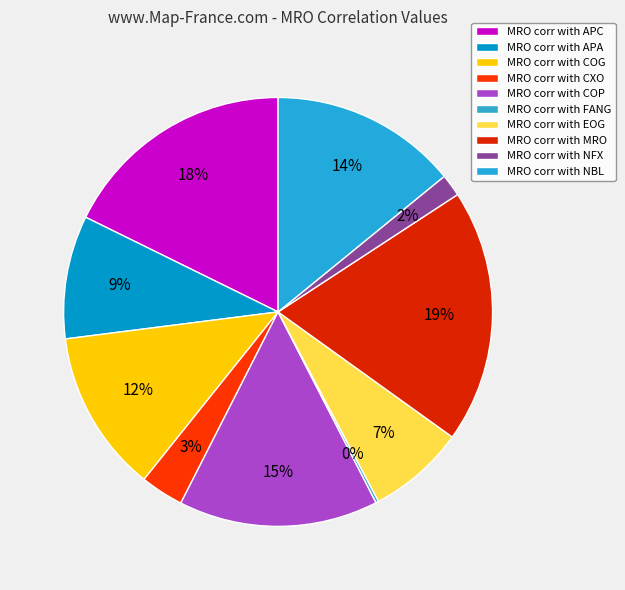

Rank the categories by value from lowest to highest.

FANG, NFX, CXO, EOG, APA, COG, NBL, COP, APC, MRO